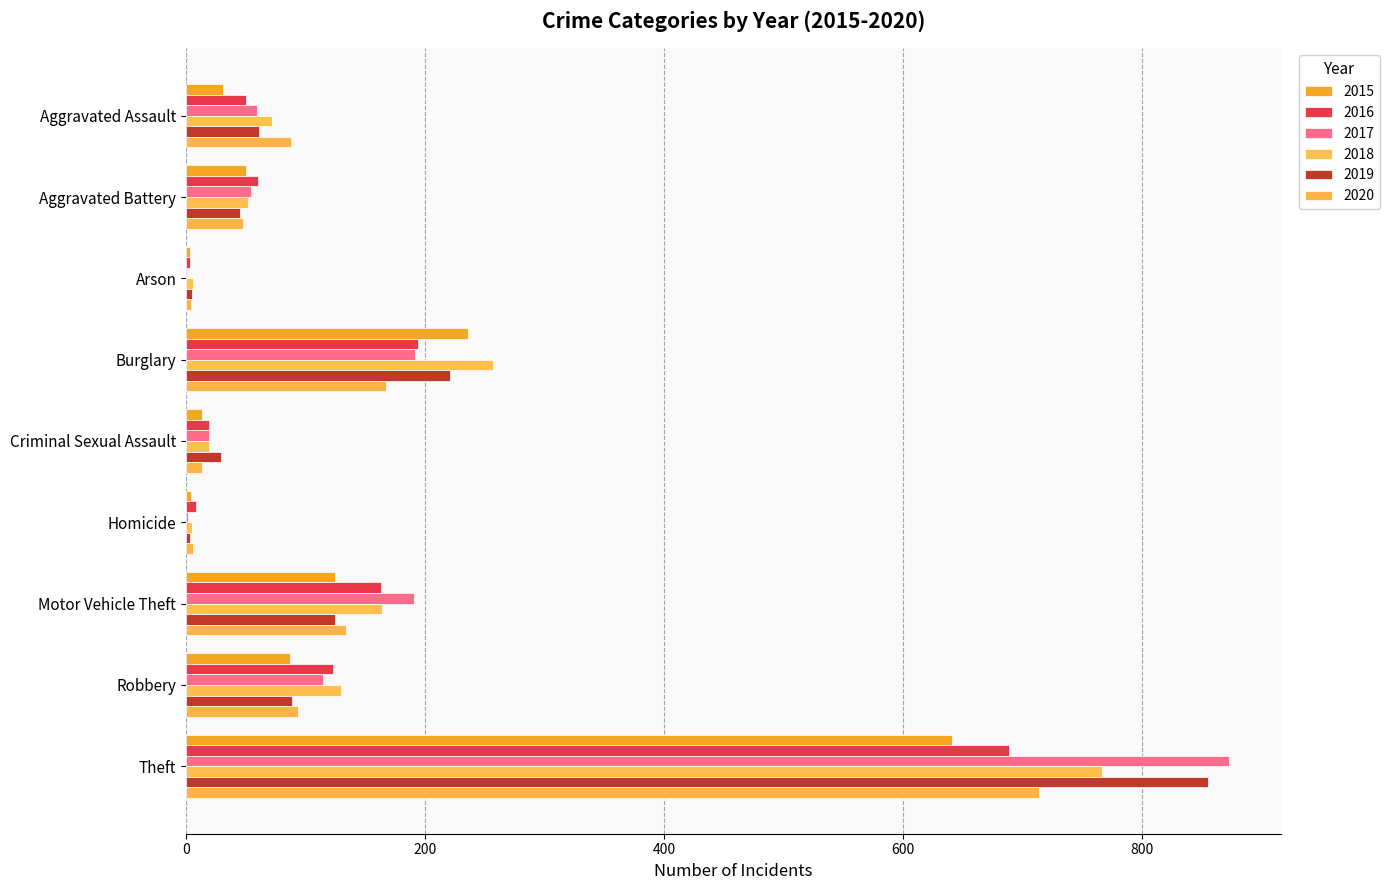

Count the number of categories in the chart.

9